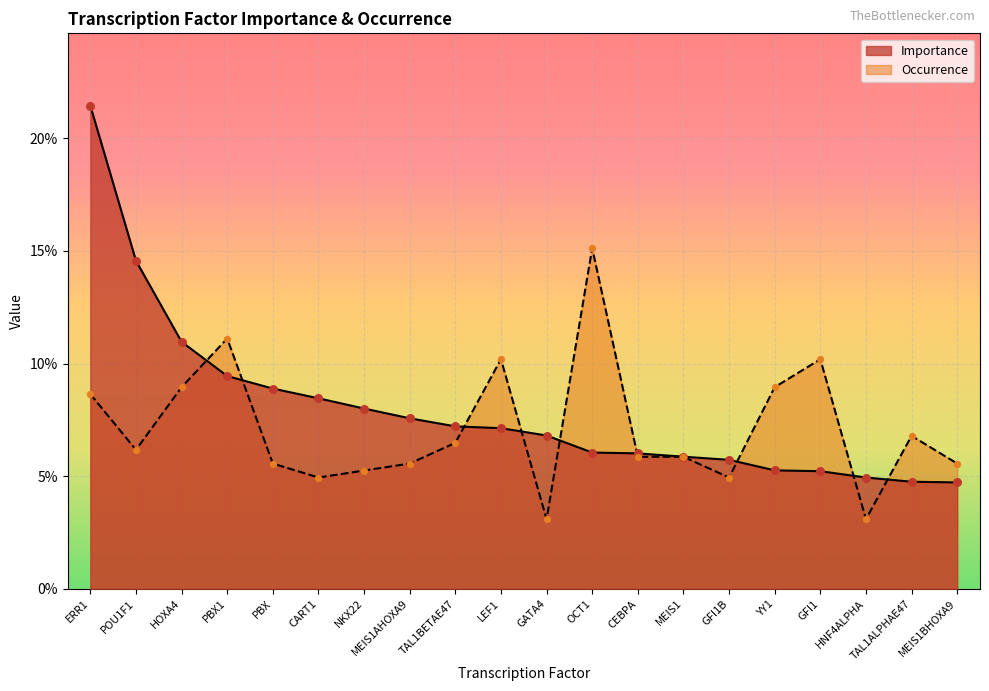

Which series has the largest Y range (max minus min)?

Importance